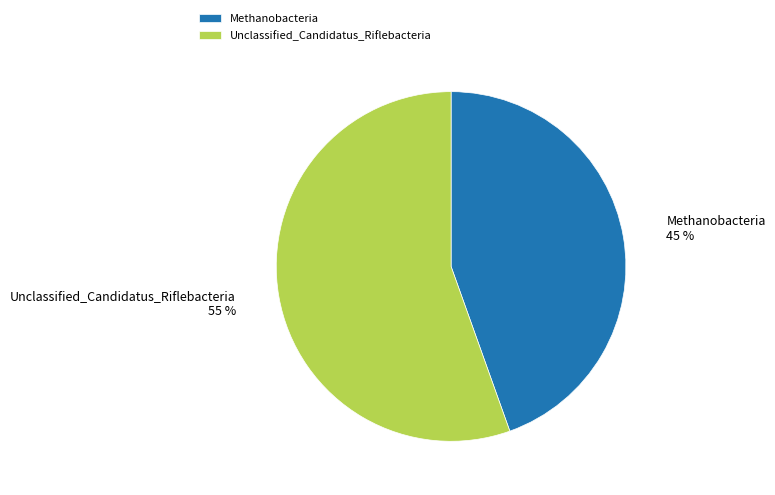

Which slice is the largest?

Unclassified_Candidatus_Riflebacteria